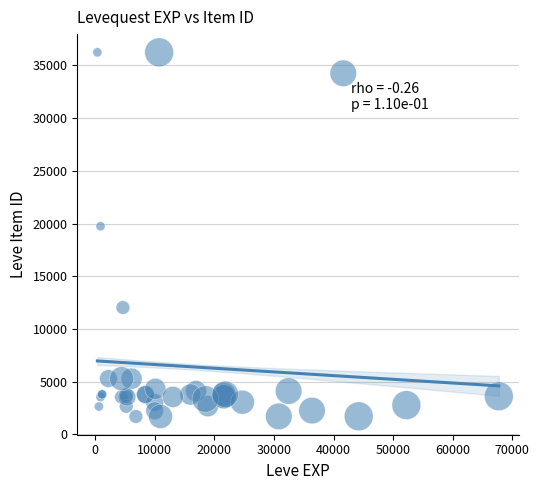

What Y value in the scatter plot is closest to 18967?

19744